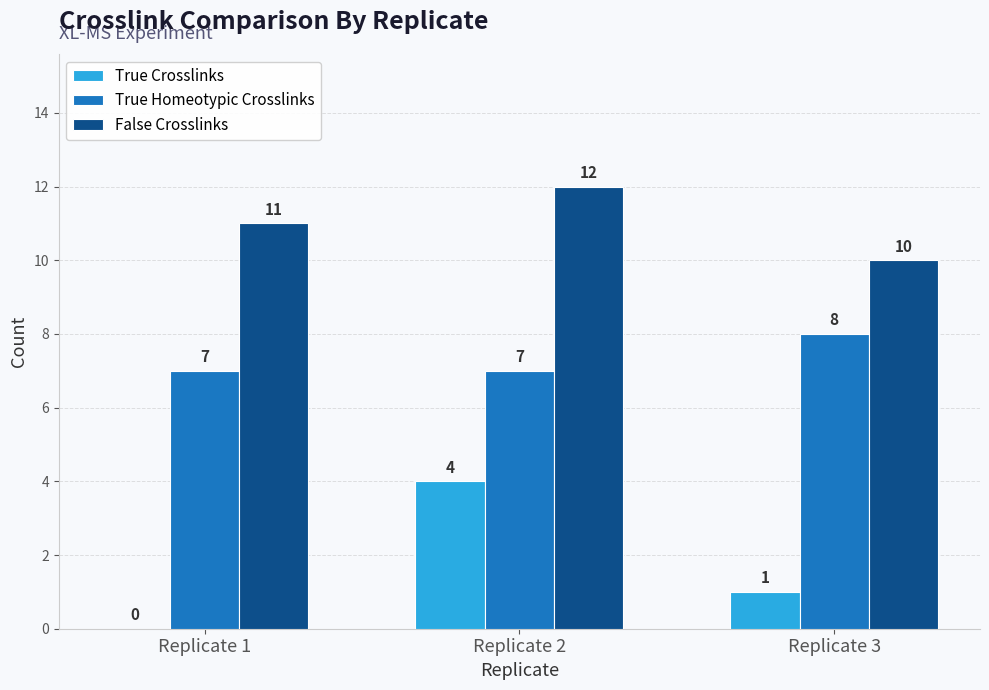

Reading left to right, list all the values displayed in this chart.

True Crosslinks: Replicate 1=0	Replicate 2=4	Replicate 3=1
True Homeotypic Crosslinks: Replicate 1=7	Replicate 2=7	Replicate 3=8
False Crosslinks: Replicate 1=11	Replicate 2=12	Replicate 3=10